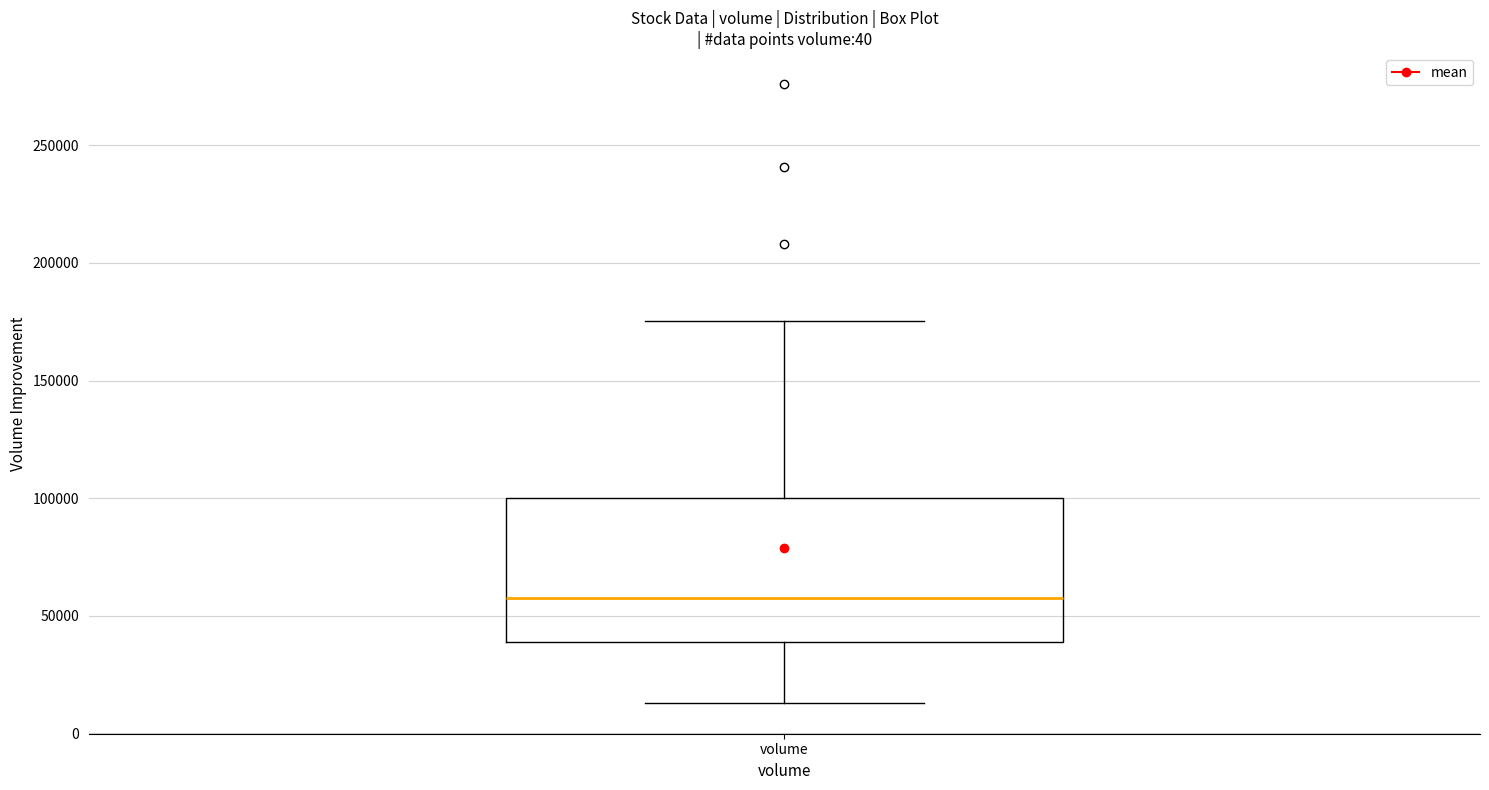

Where is the upper edge of the box for volume on the y-axis? The values are not printed on the chart, so give them approximately, as read against the axis.

100000